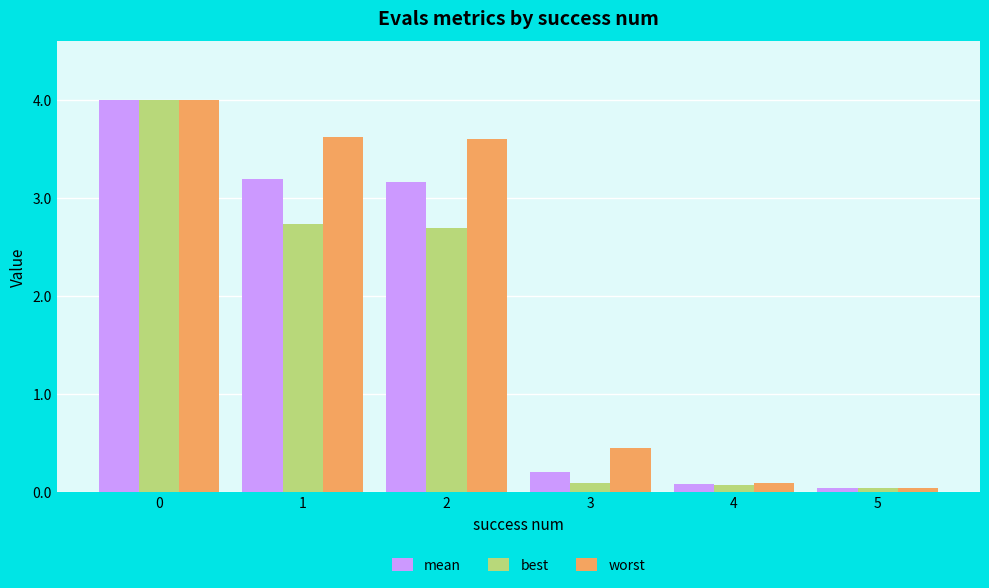

Which series has the largest total across all categories?

worst